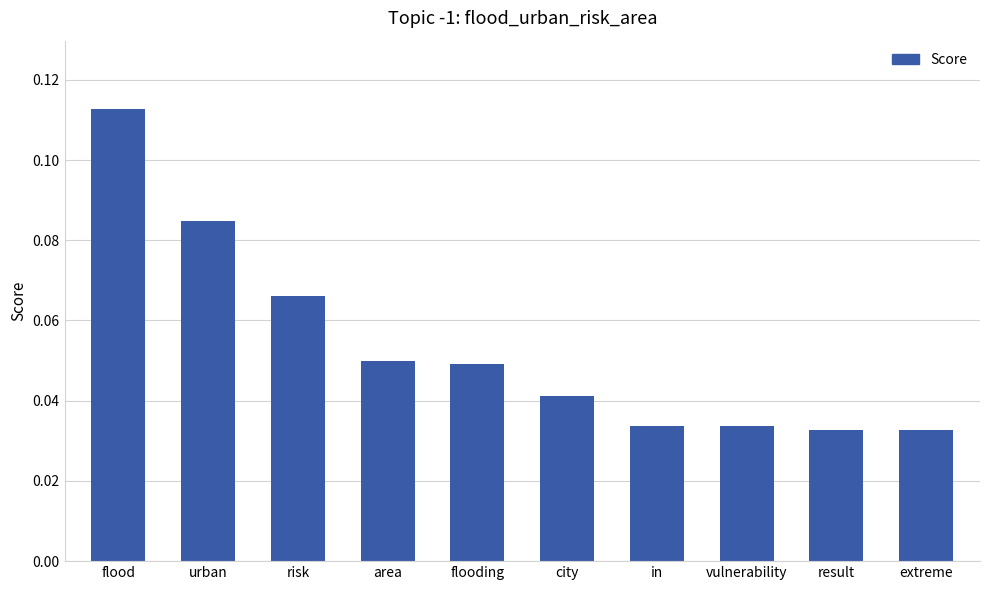

What is the sum of all values?

0.5